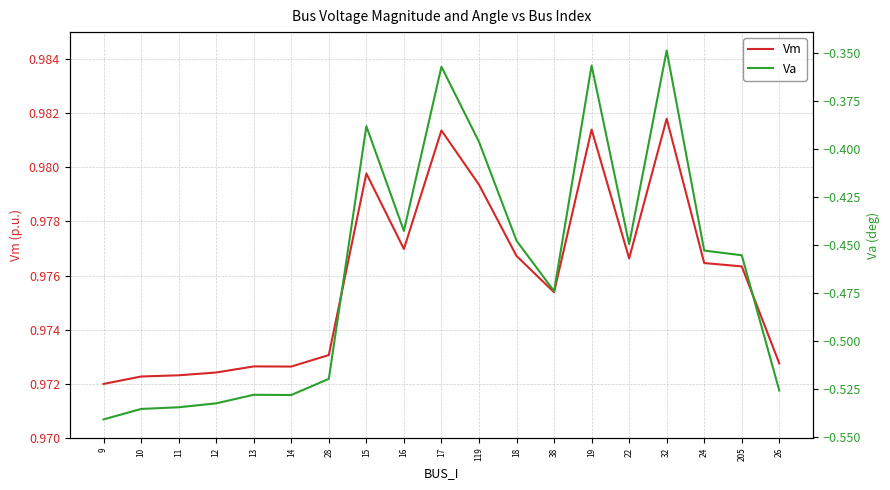

What is the highest value of the Va series?

-0.3